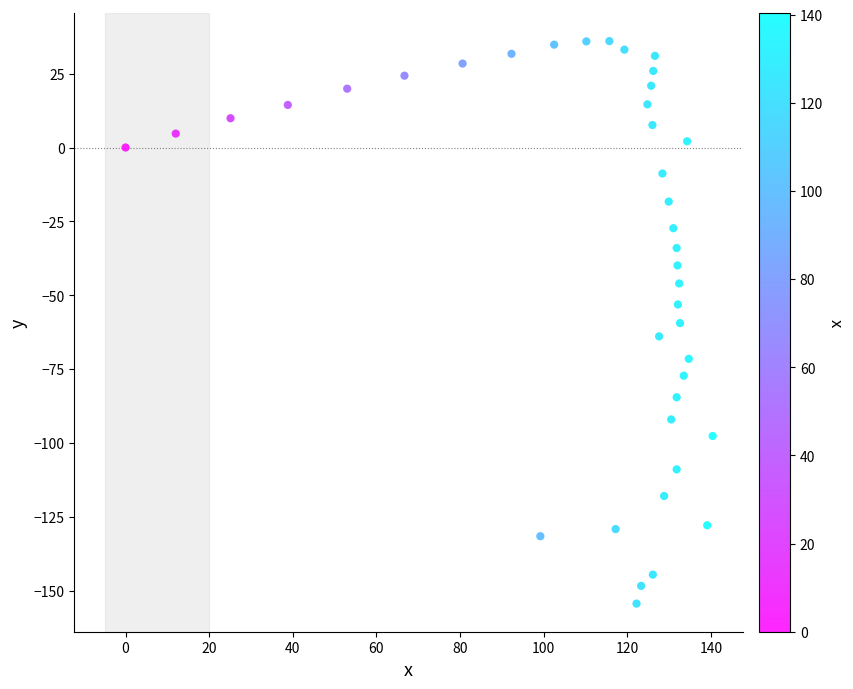

What is the range of Y values (max minus min)?

190.3